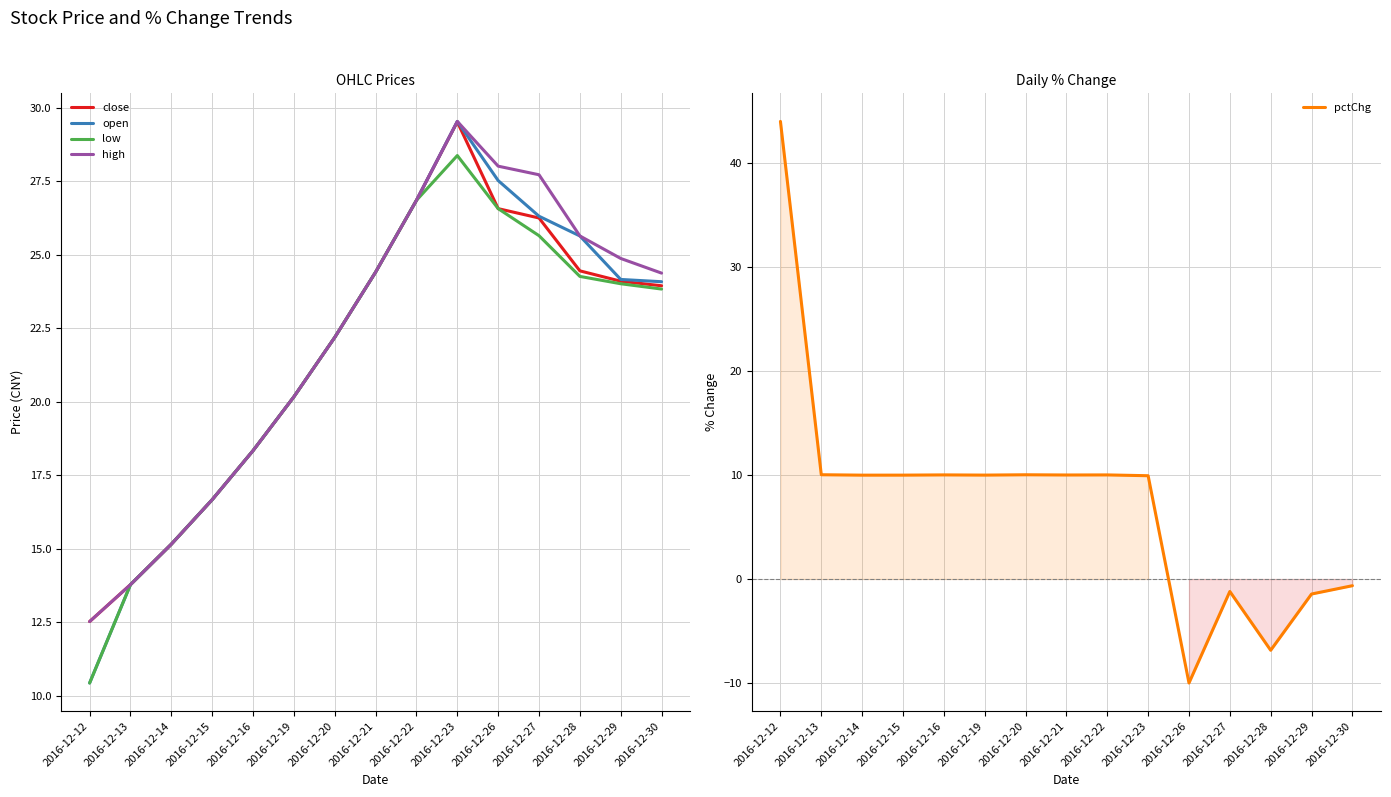

Between 2016-12-15 and 2016-12-29, which series saw the biggest shift?

pctChg